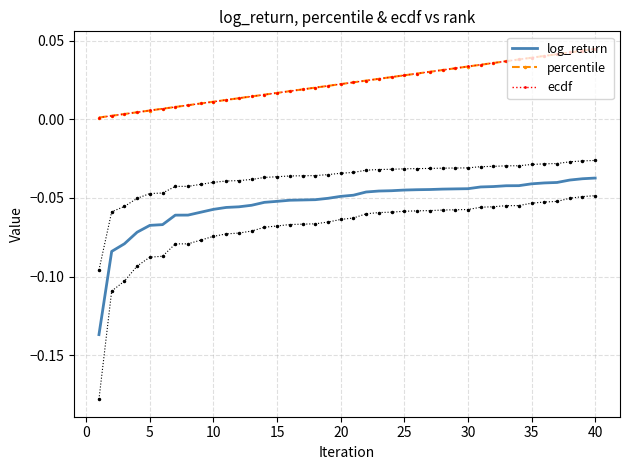

Does the chart have visible grid lines?

Yes